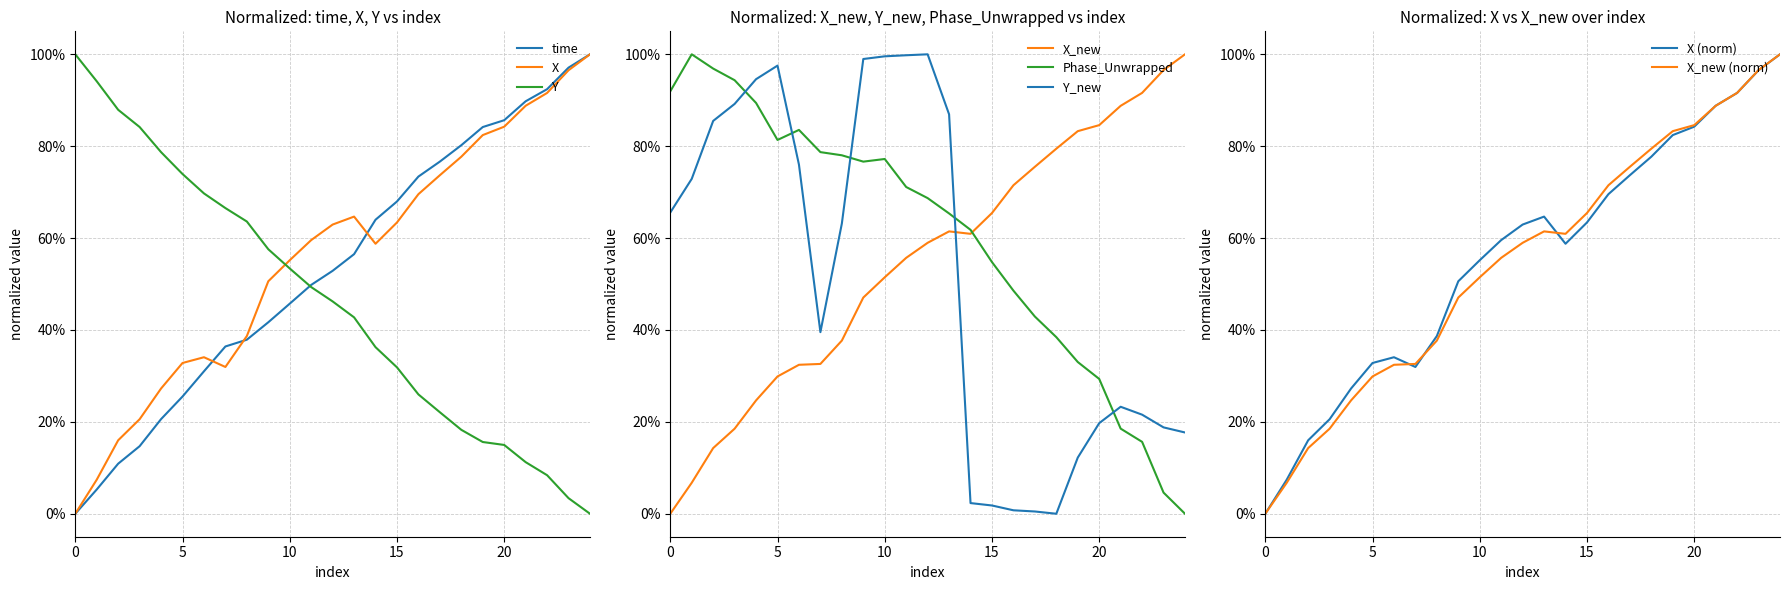

Which series changed the most between 0 and 6?

X